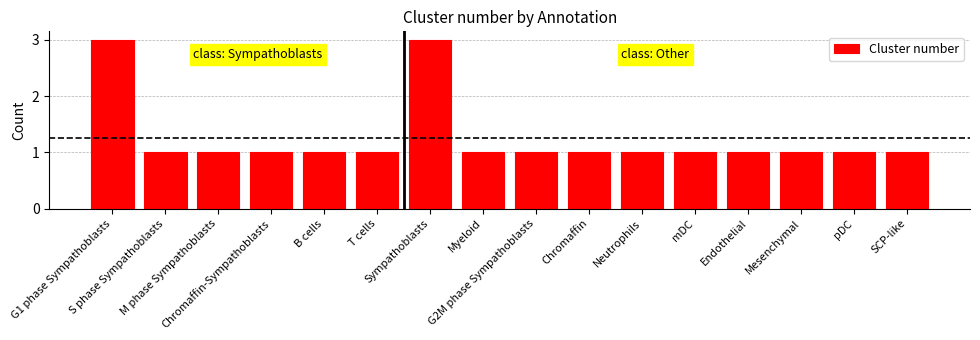

What is the value of the 15th bar from the left?

1